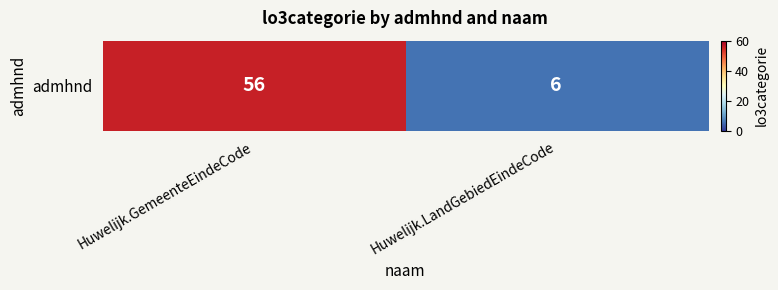

True or false: the data shows 56 at Huwelijk.GemeenteEindeCode.

True